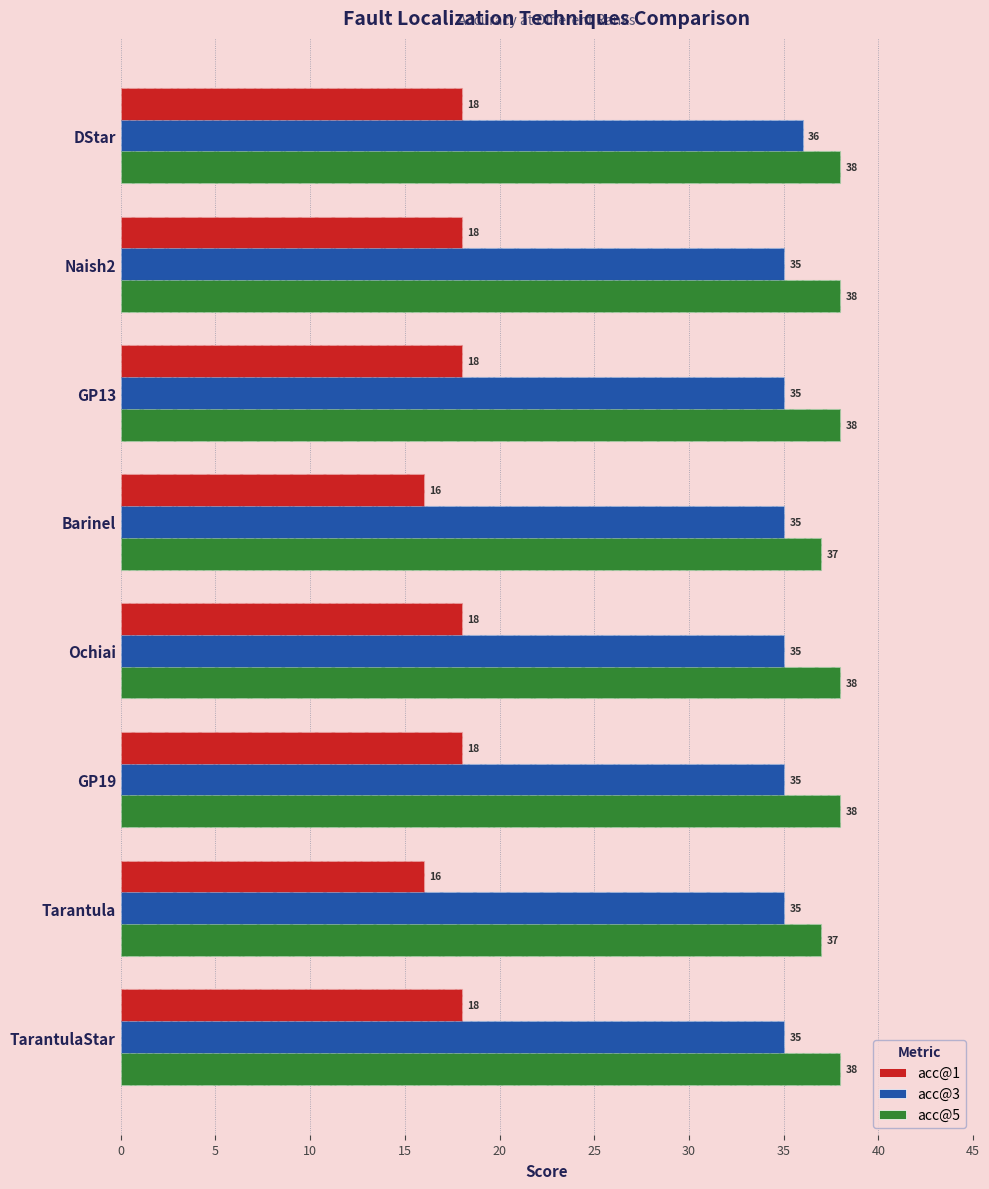

What are all the series names shown in the legend?

acc@1, acc@3, acc@5